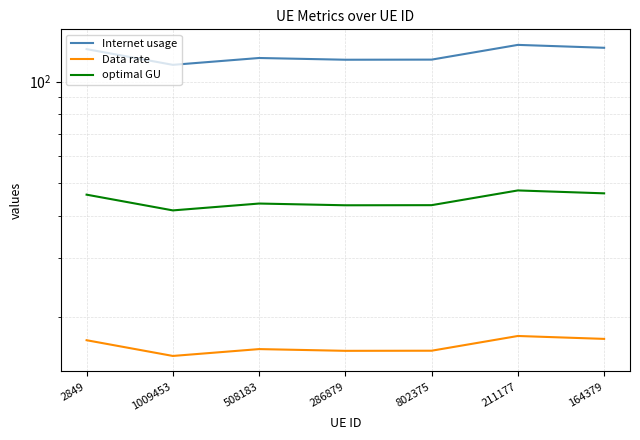

Rank the categories by Internet usage value from lowest to highest.

1009453, 286879, 802375, 508183, 2849, 164379, 211177